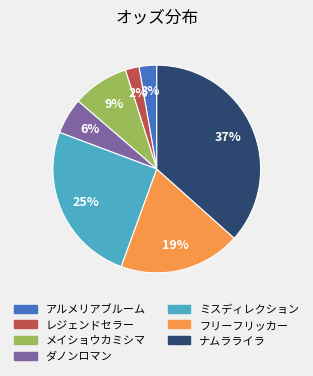

To the nearest percent, what is the average slice percentage?

14%